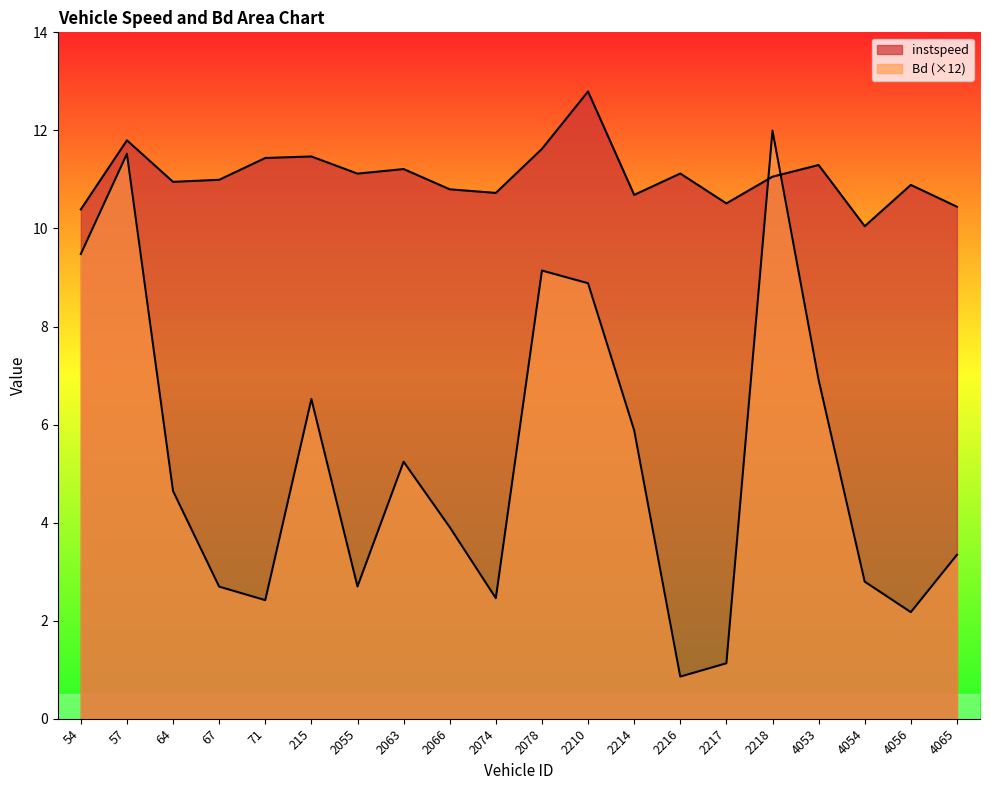

Which series ends up on top after the final intersection of Bd and instspeed?

instspeed